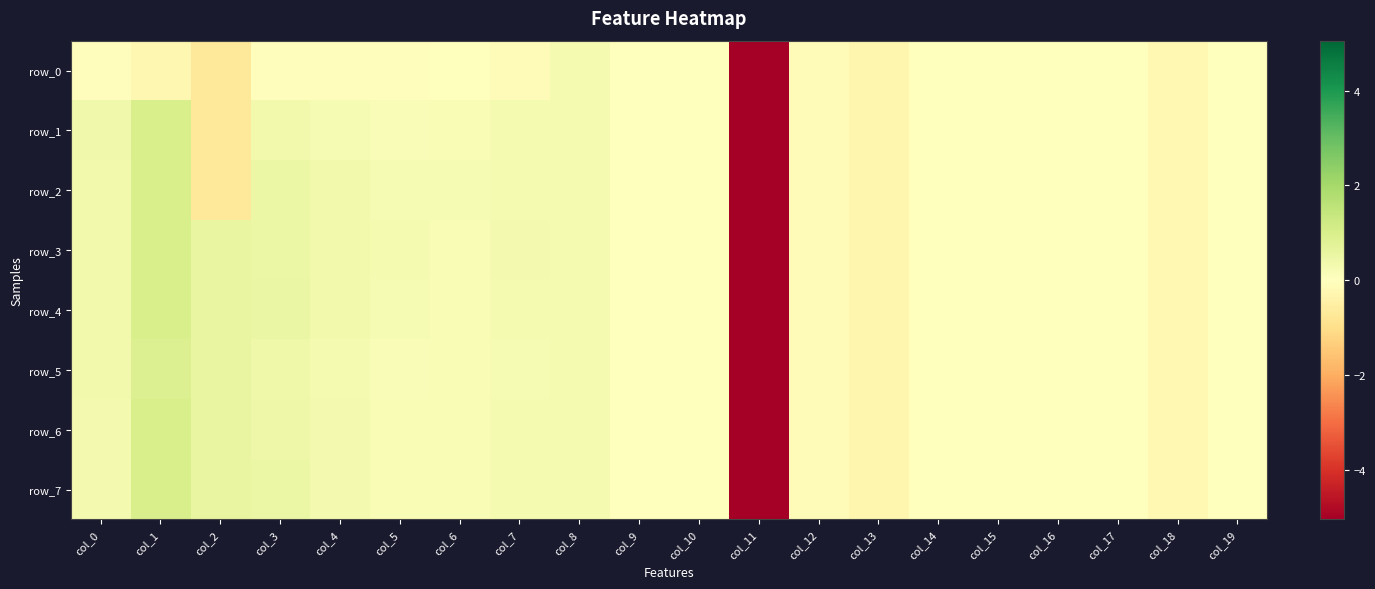

What is the average value of the row_5 series?

-0.1